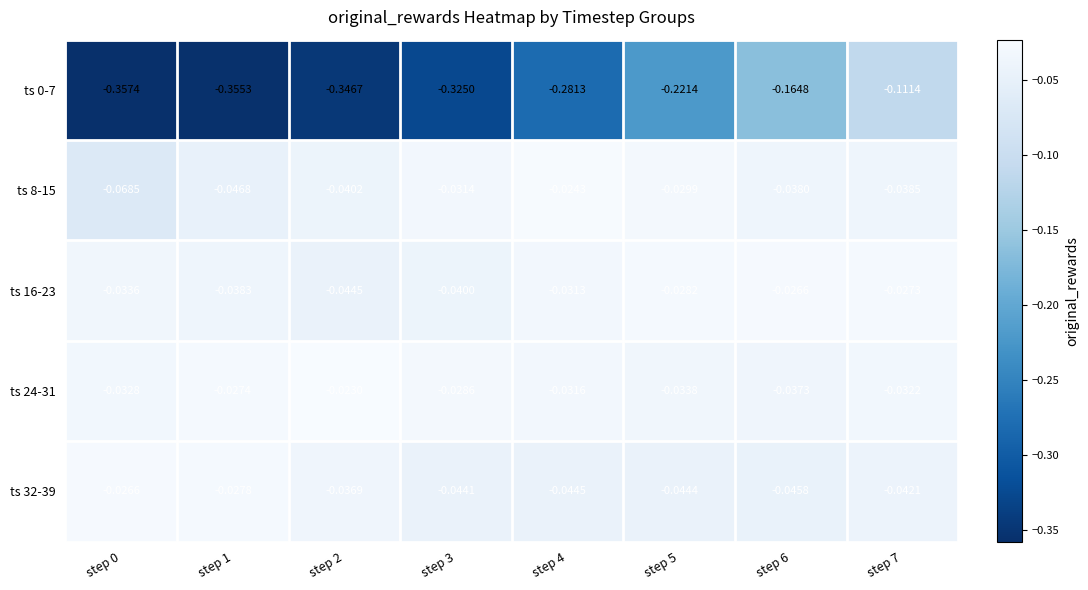

Reading left to right, list all the values displayed in this chart.

ts 0-7: step 0=-0.4	step 1=-0.4	step 2=-0.3	step 3=-0.3	step 4=-0.3	step 5=-0.2	step 6=-0.2	step 7=-0.1
ts 8-15: step 0=-0.1	step 1=-0.0	step 2=-0.0	step 3=-0.0	step 4=-0.0	step 5=-0.0	step 6=-0.0	step 7=-0.0
ts 16-23: step 0=-0.0	step 1=-0.0	step 2=-0.0	step 3=-0.0	step 4=-0.0	step 5=-0.0	step 6=-0.0	step 7=-0.0
ts 24-31: step 0=-0.0	step 1=-0.0	step 2=-0.0	step 3=-0.0	step 4=-0.0	step 5=-0.0	step 6=-0.0	step 7=-0.0
ts 32-39: step 0=-0.0	step 1=-0.0	step 2=-0.0	step 3=-0.0	step 4=-0.0	step 5=-0.0	step 6=-0.0	step 7=-0.0